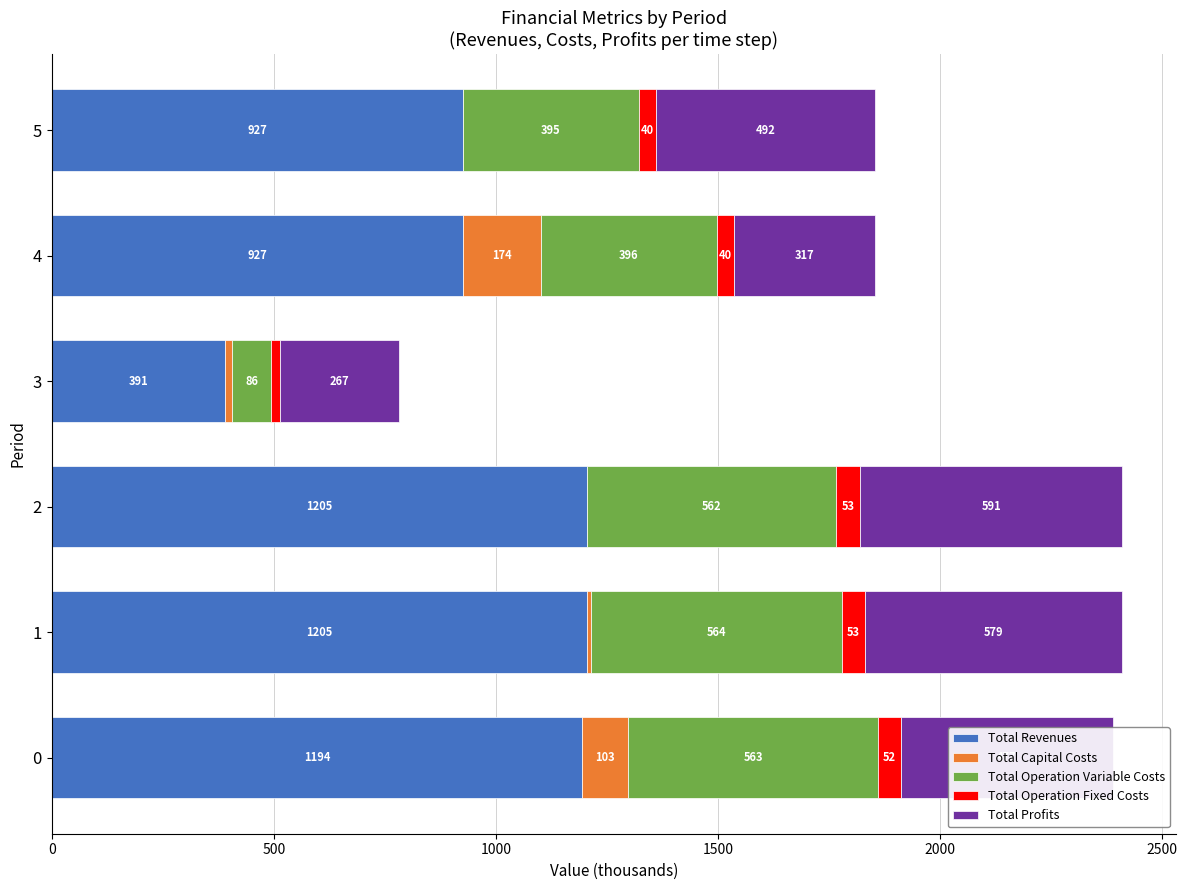

How many series are shown in this chart?

5